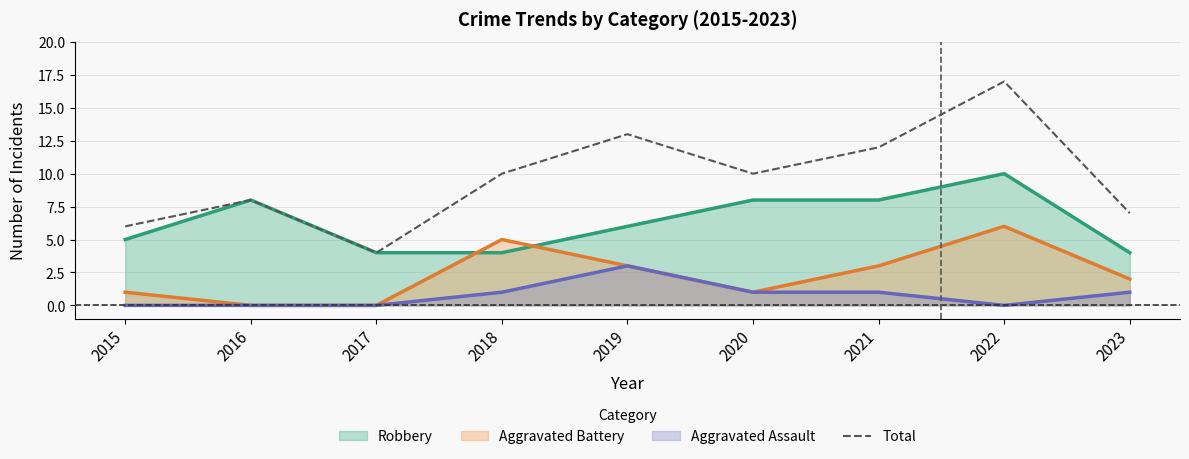

Which label corresponds to the largest value in the chart?

2022